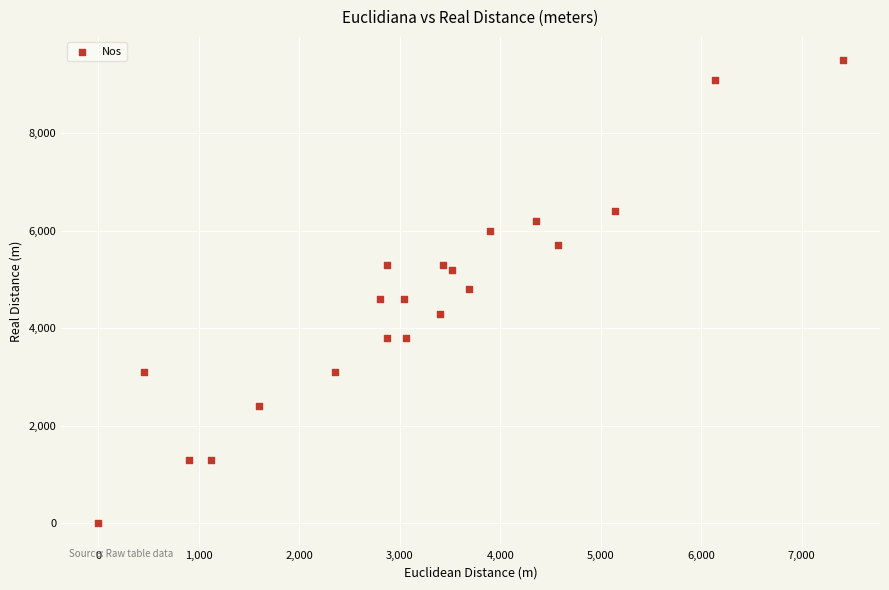

What is the range of Y values (max minus min)?

9500